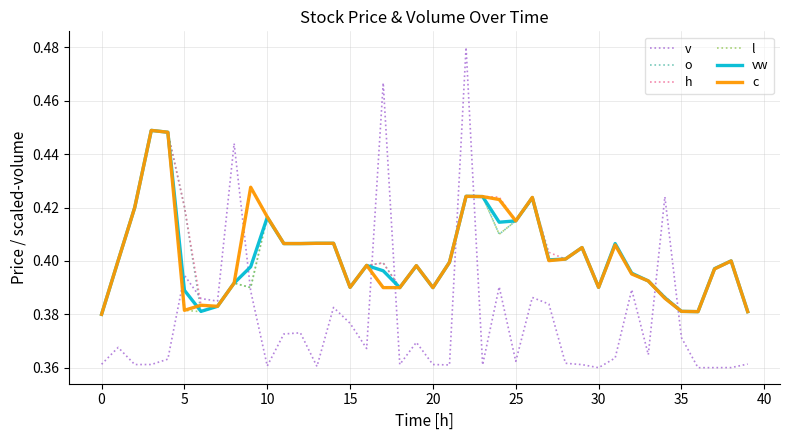

Which series has the largest range (max minus min)?

v